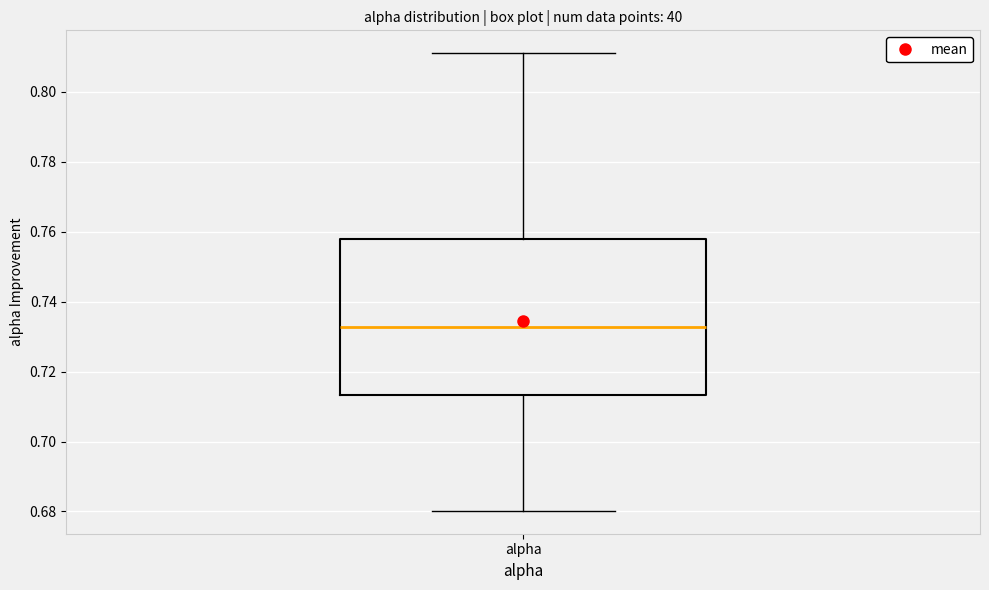

Transcribe this box plot: give where the median line is, the range the box spans, and where the two whiskers end, as read against the y-axis. The values are not printed on the chart, so give them approximately, as read against the axis.

median 0.732, box 0.714 to 0.758, whiskers 0.680 to 0.812